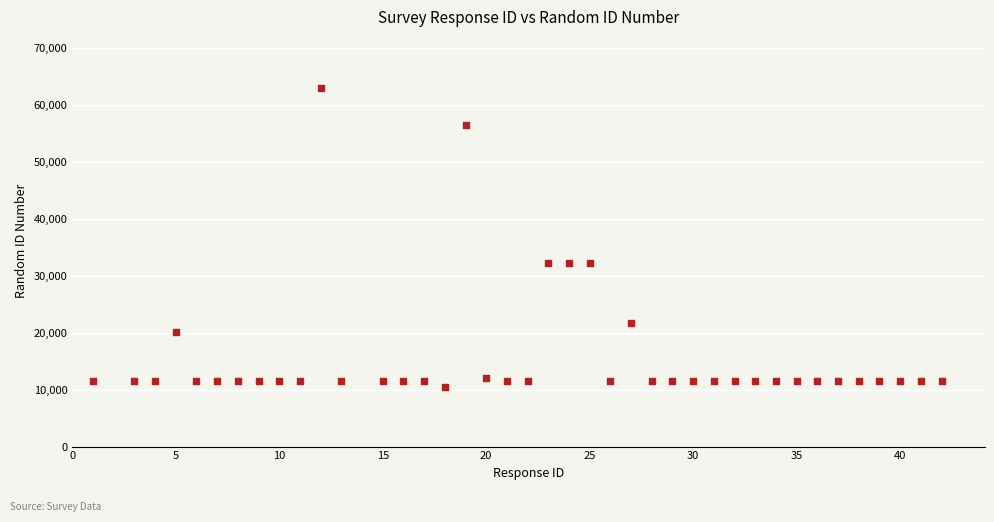

What is the range of X values (max minus min)?

41